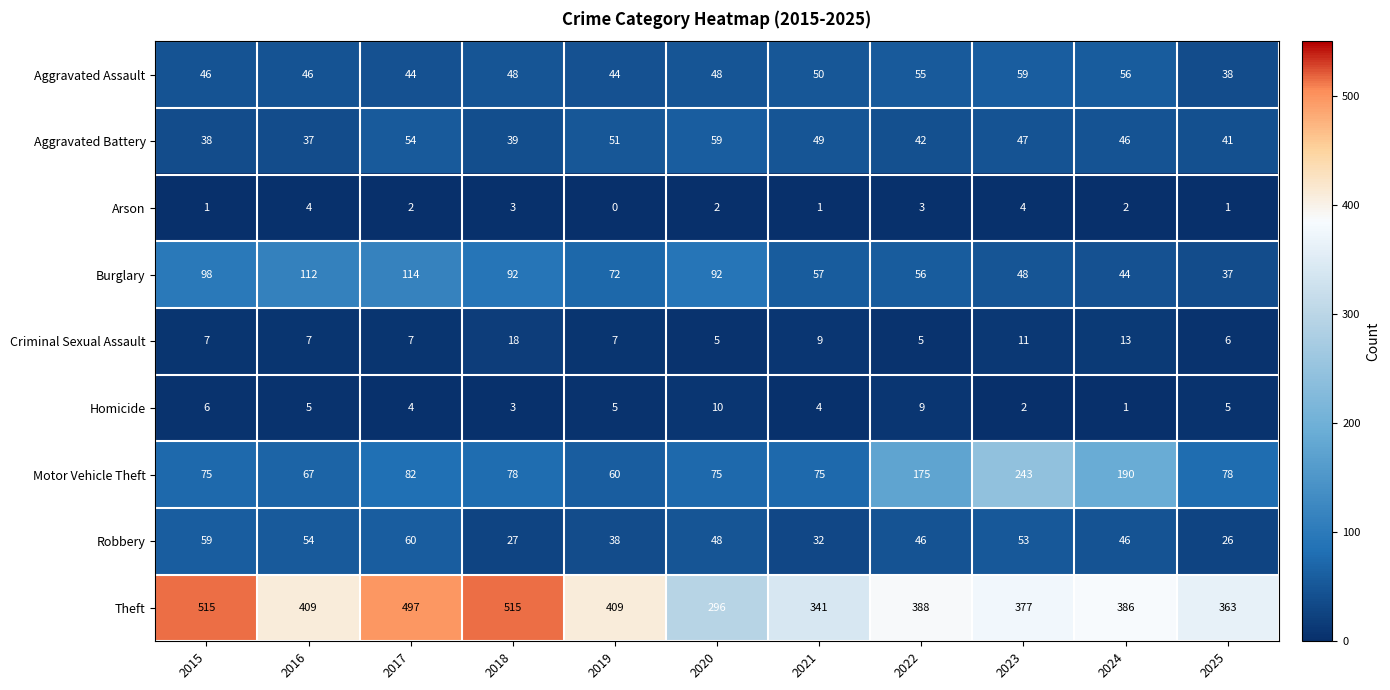

Where does the Aggravated Battery series first go above 46?

2017